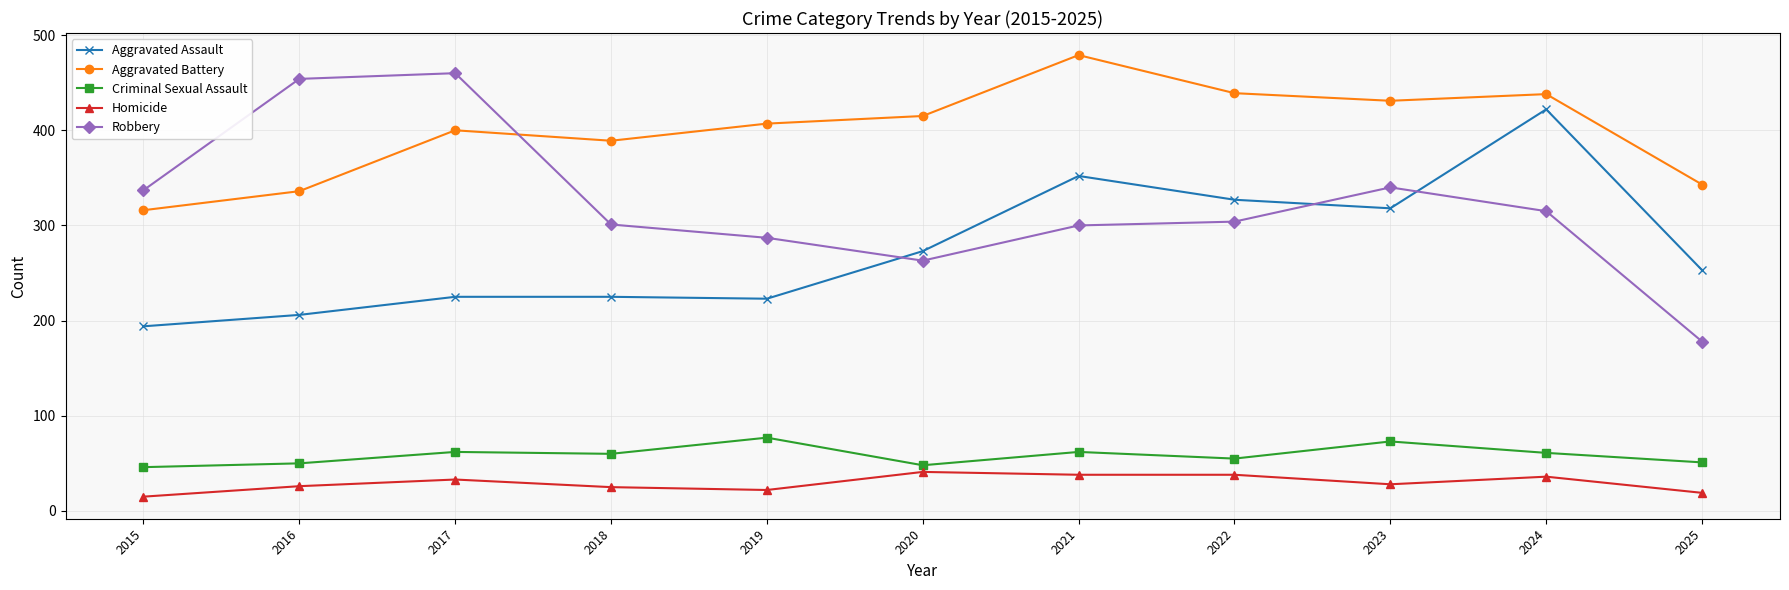

Which label corresponds to the largest value in the chart?

2021